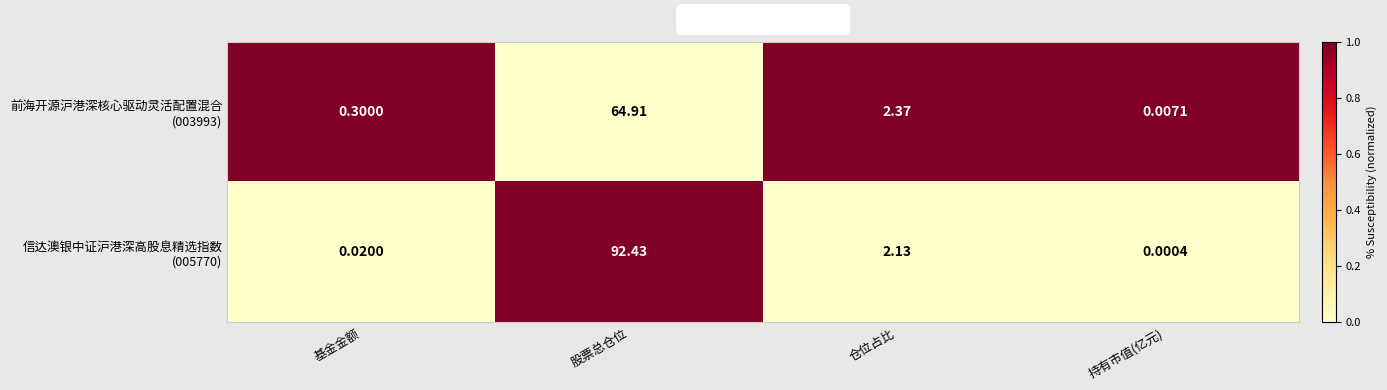

At which category is the sum across all series the highest?

股票总仓位